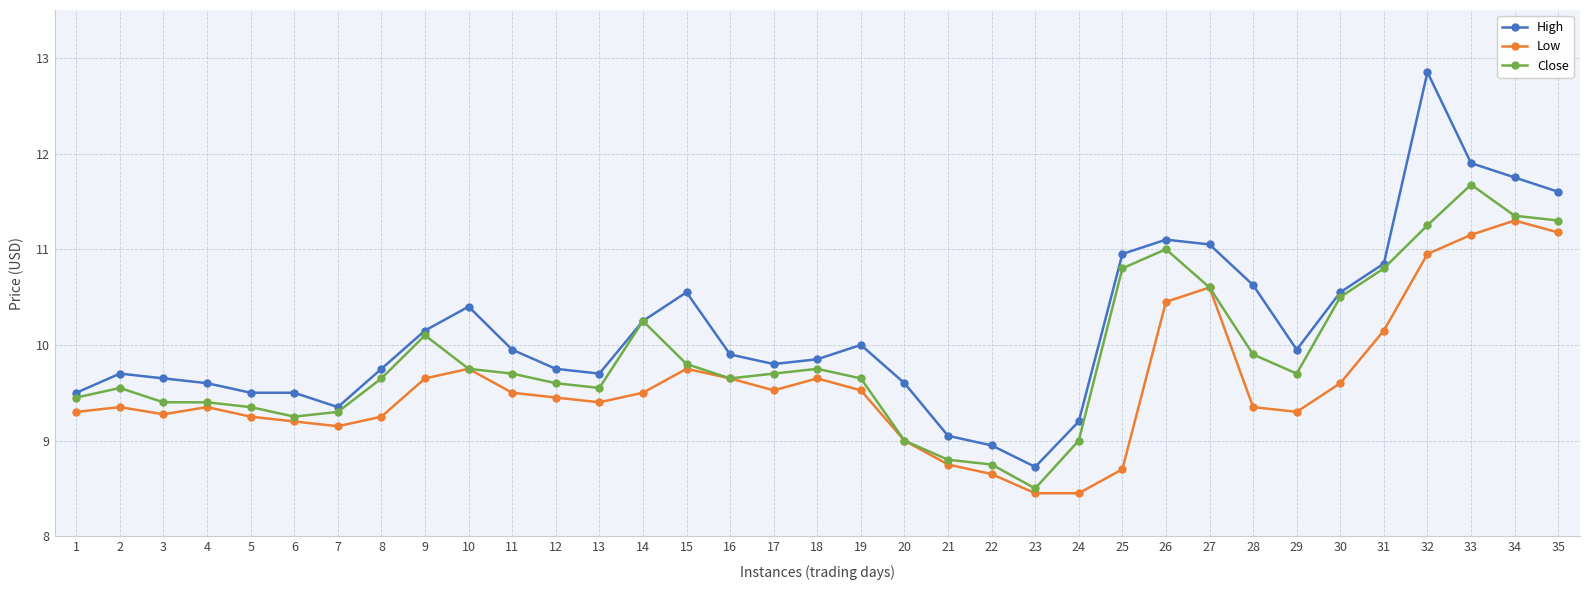

Count the number of data series in this chart.

3